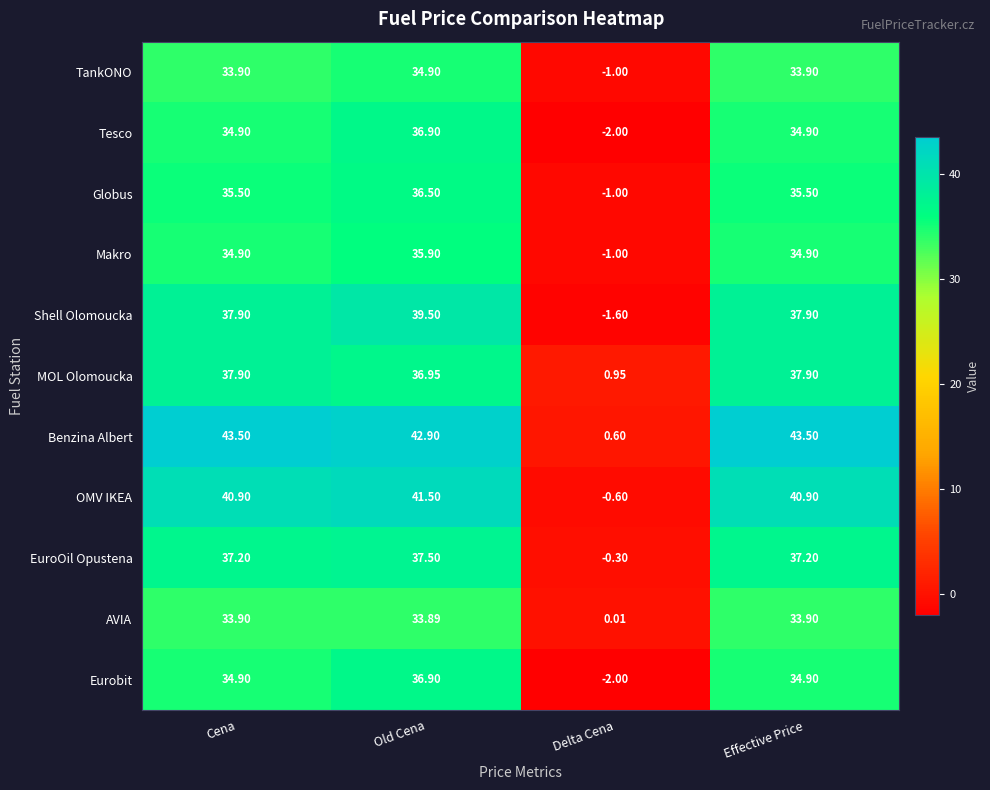

How many positive values does the Globus series have?

3